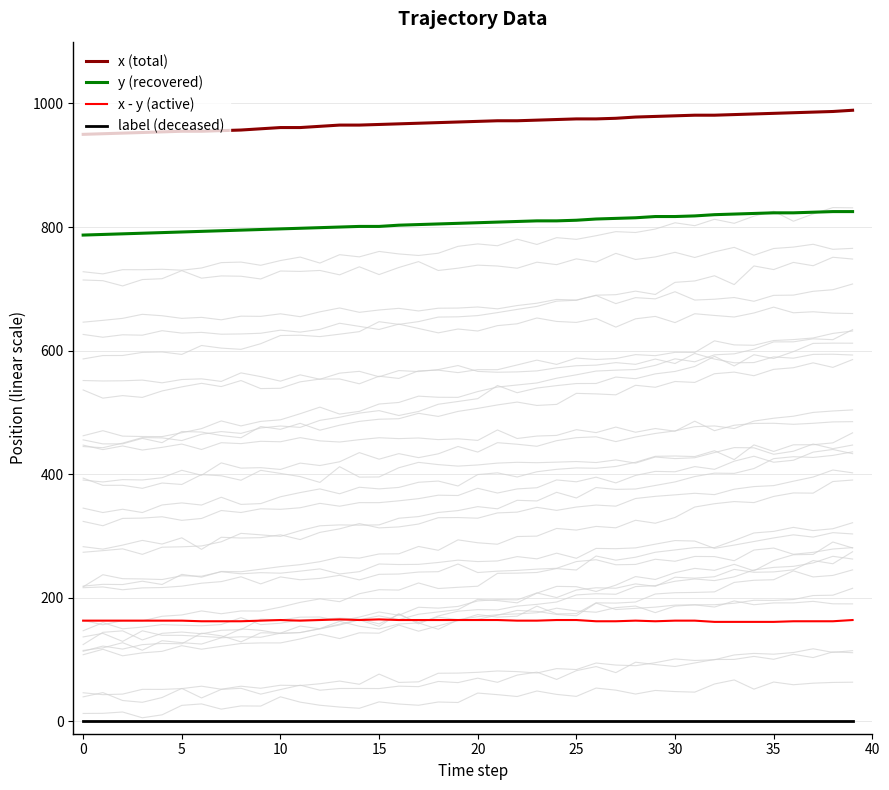

What is the value of the y (recovered) point at the 17th from the left?

803